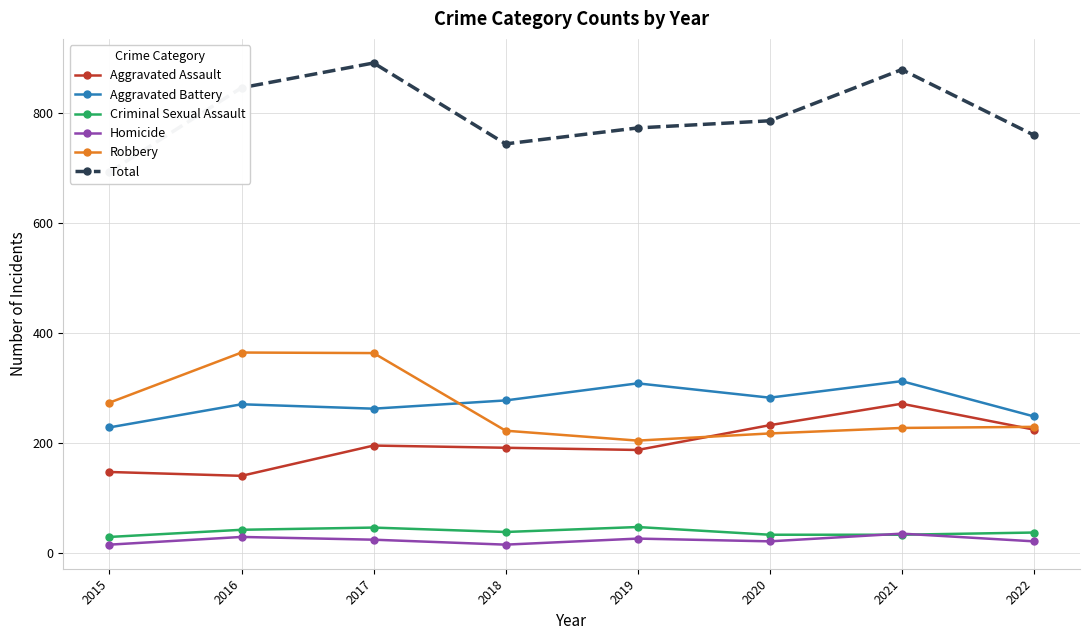

True or false: Total has more than 2 interior local peaks.

False